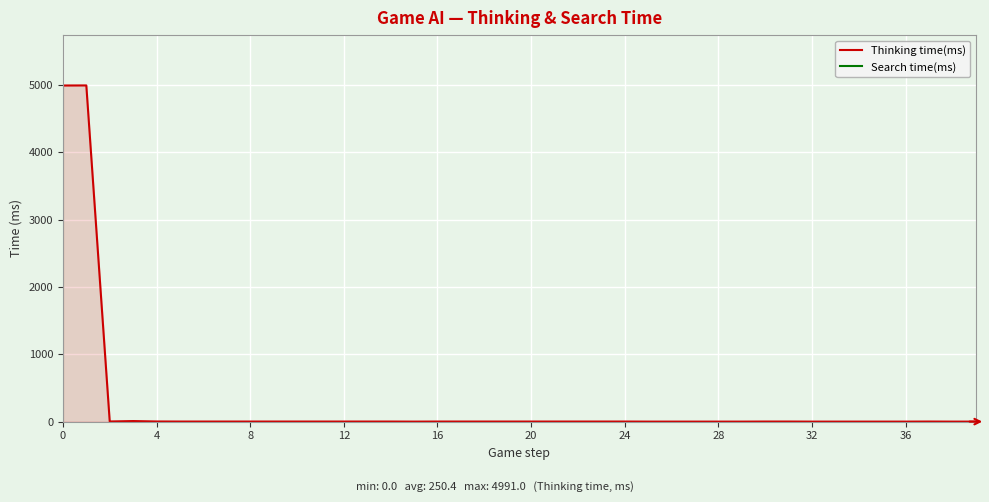

Is it true that Thinking time(ms) equals -2690.3 at 38?

False